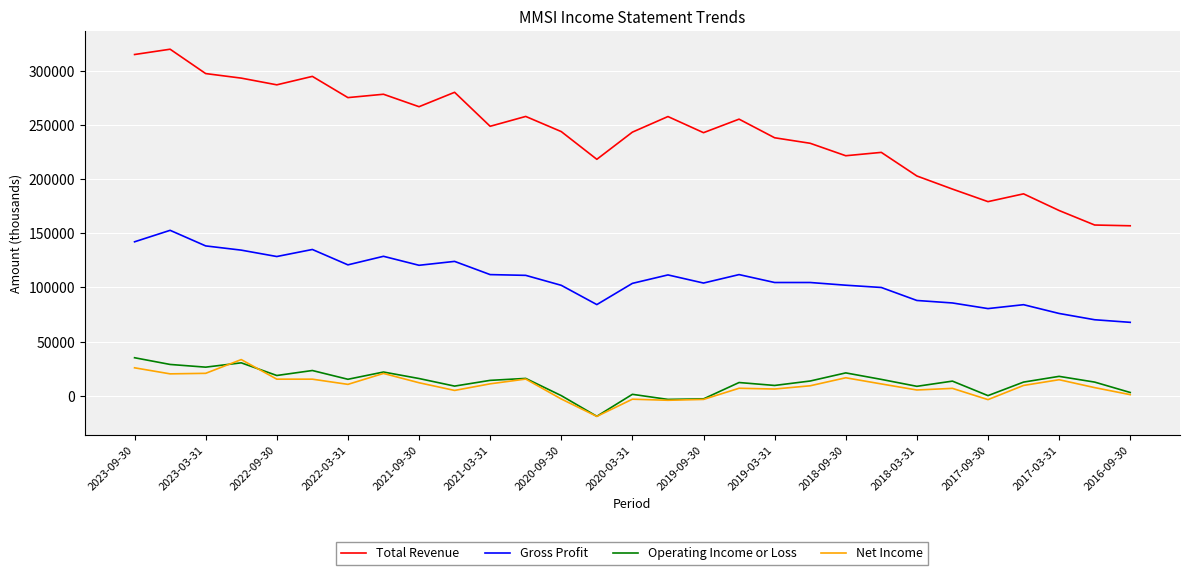

What is the maximum value for Net Income?

33400